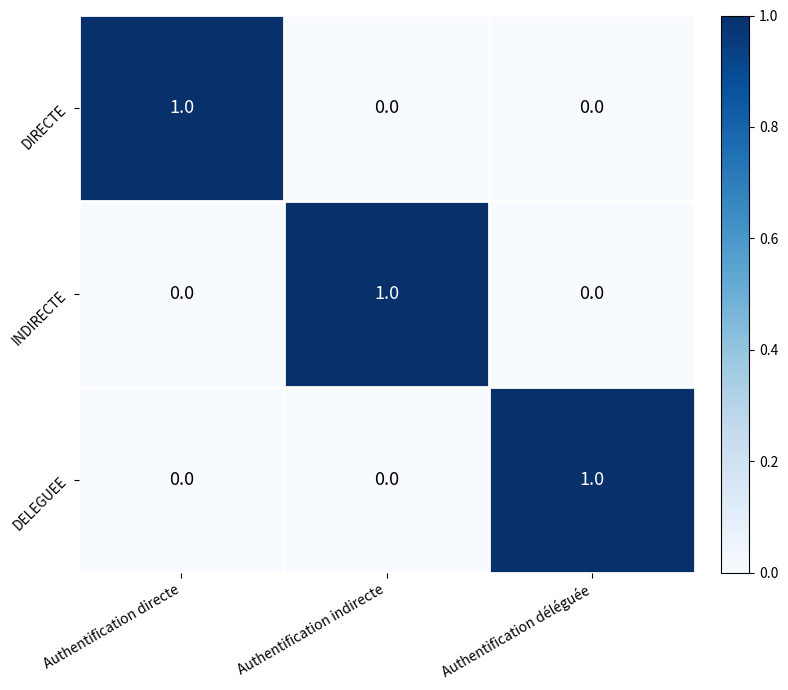

How many data points does each series have?

3